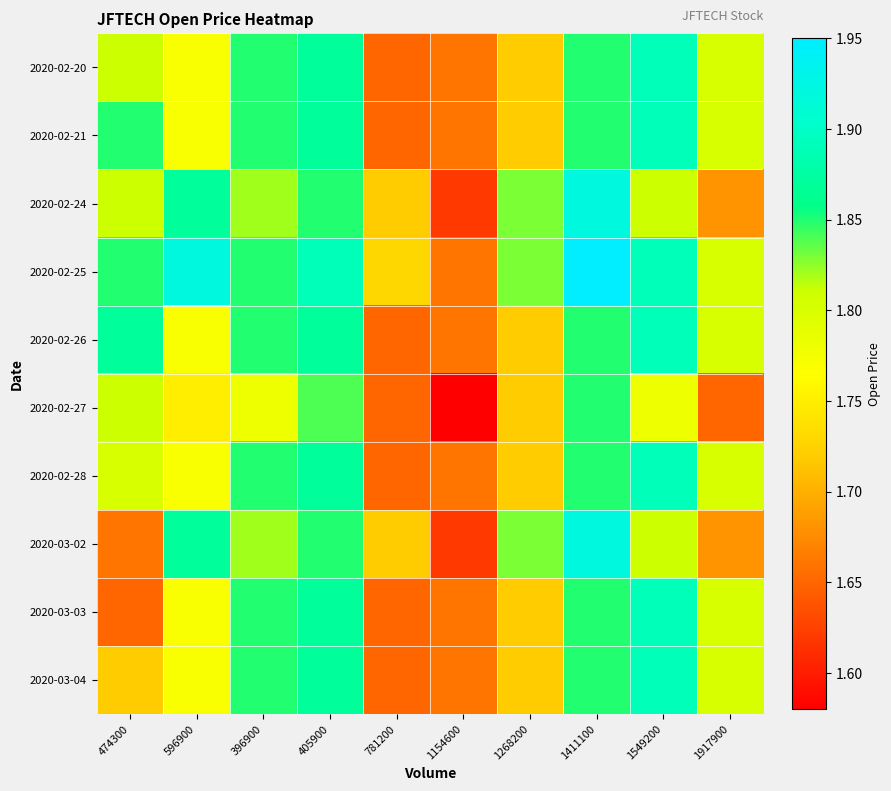

Reading left to right, what are all the values shown in this chart?

2020-02-20: 474300=1.8	596900=1.8	396900=1.9	405900=1.9	781200=1.6	1154600=1.7	1268200=1.7	1411100=1.9	1549200=1.9	1917900=1.8
2020-02-21: 474300=1.9	596900=1.8	396900=1.9	405900=1.9	781200=1.6	1154600=1.7	1268200=1.7	1411100=1.9	1549200=1.9	1917900=1.8
2020-02-24: 474300=1.8	596900=1.9	396900=1.8	405900=1.9	781200=1.7	1154600=1.6	1268200=1.8	1411100=1.9	1549200=1.8	1917900=1.7
2020-02-25: 474300=1.9	596900=1.9	396900=1.9	405900=1.9	781200=1.7	1154600=1.7	1268200=1.8	1411100=1.9	1549200=1.9	1917900=1.8
2020-02-26: 474300=1.9	596900=1.8	396900=1.9	405900=1.9	781200=1.6	1154600=1.7	1268200=1.7	1411100=1.9	1549200=1.9	1917900=1.8
2020-02-27: 474300=1.8	596900=1.8	396900=1.8	405900=1.8	781200=1.6	1154600=1.6	1268200=1.7	1411100=1.9	1549200=1.8	1917900=1.6
2020-02-28: 474300=1.8	596900=1.8	396900=1.9	405900=1.9	781200=1.6	1154600=1.7	1268200=1.7	1411100=1.9	1549200=1.9	1917900=1.8
2020-03-02: 474300=1.7	596900=1.9	396900=1.8	405900=1.9	781200=1.7	1154600=1.6	1268200=1.8	1411100=1.9	1549200=1.8	1917900=1.7
2020-03-03: 474300=1.6	596900=1.8	396900=1.9	405900=1.9	781200=1.6	1154600=1.7	1268200=1.7	1411100=1.9	1549200=1.9	1917900=1.8
2020-03-04: 474300=1.7	596900=1.8	396900=1.9	405900=1.9	781200=1.6	1154600=1.7	1268200=1.7	1411100=1.9	1549200=1.9	1917900=1.8